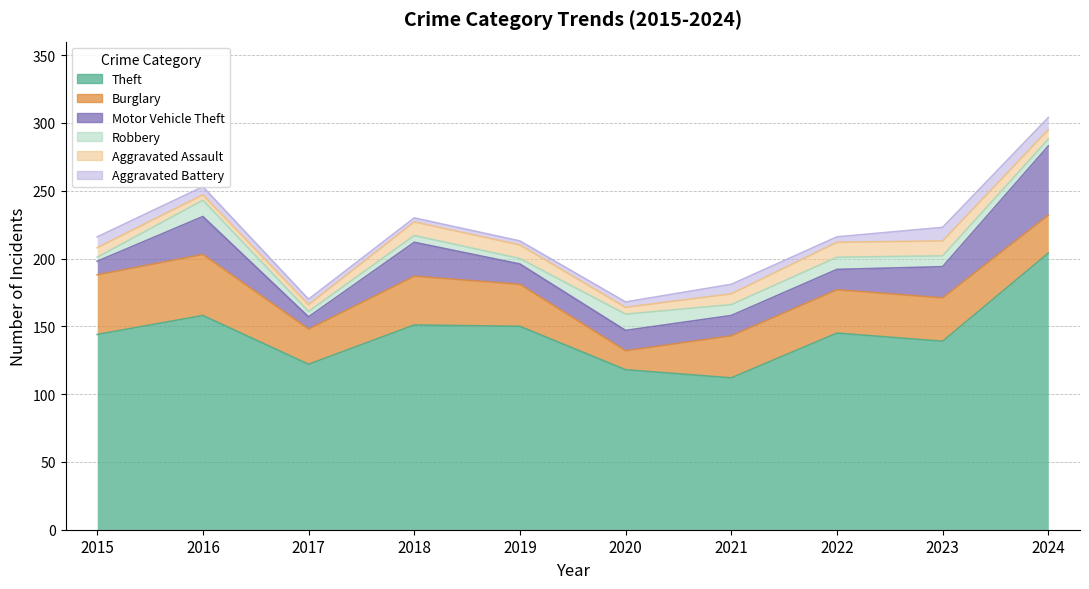

How many series are shown in this chart?

6